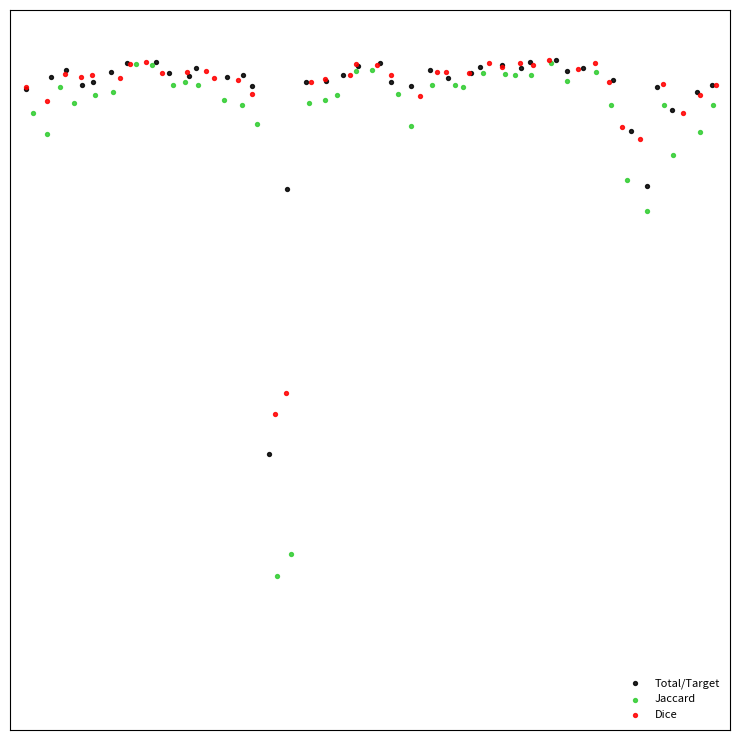

What are all the series names shown in the legend?

Total/Target, Jaccard, Dice